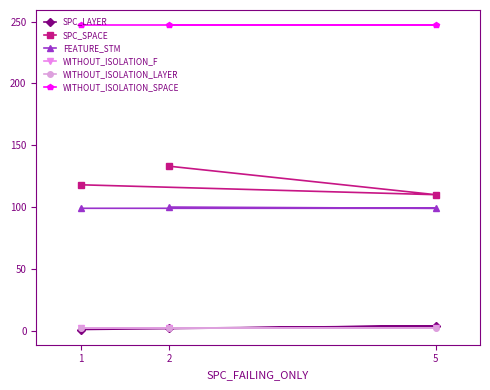

Does the chart have visible grid lines?

No